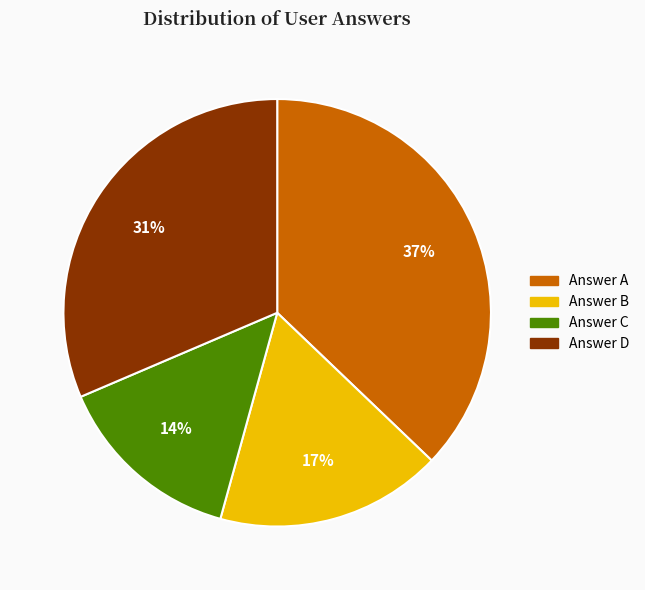

To the nearest percent, what is the difference between the largest and smallest slice percentages?

23%